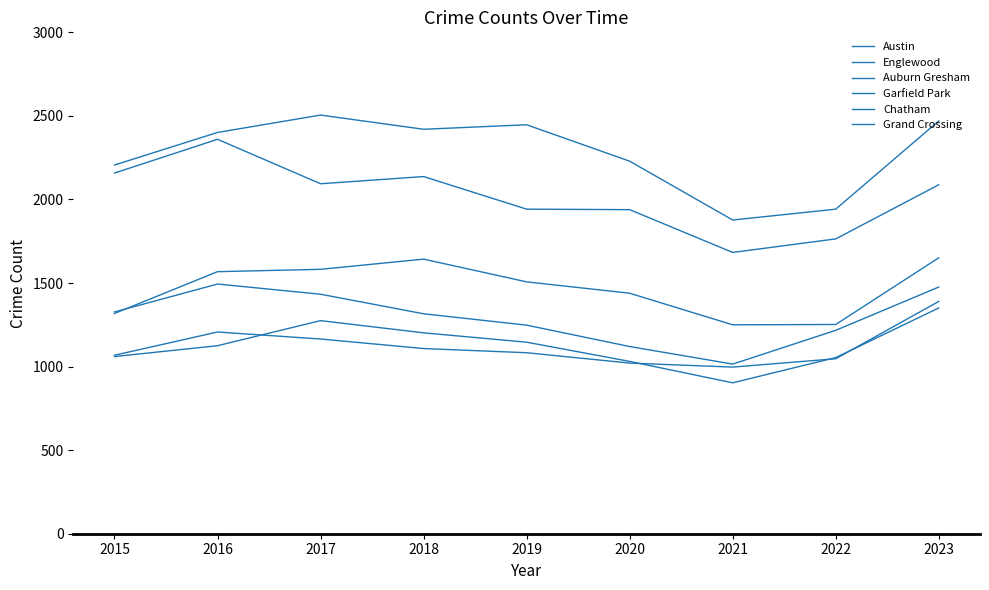

What is the difference between the maximum and minimum values in the Garfield Park series?

401